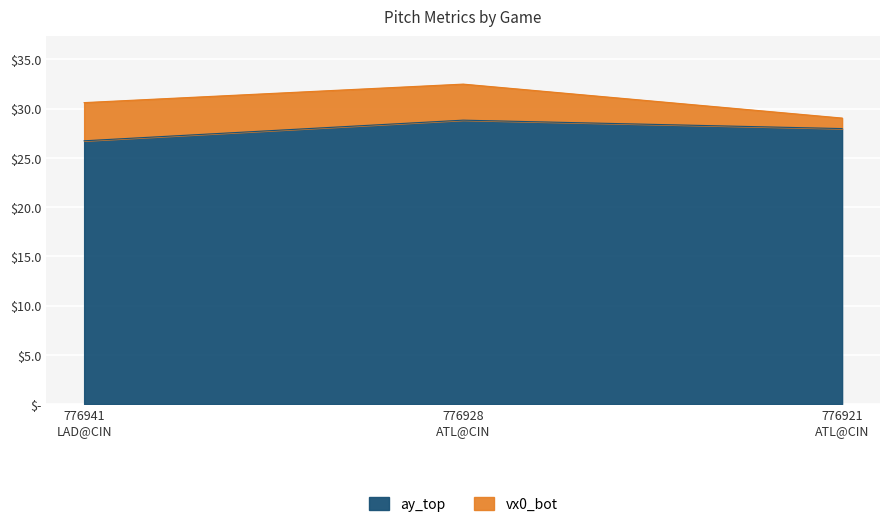

The value at 776941
LAD@CIN is 26.7. True or false?

True